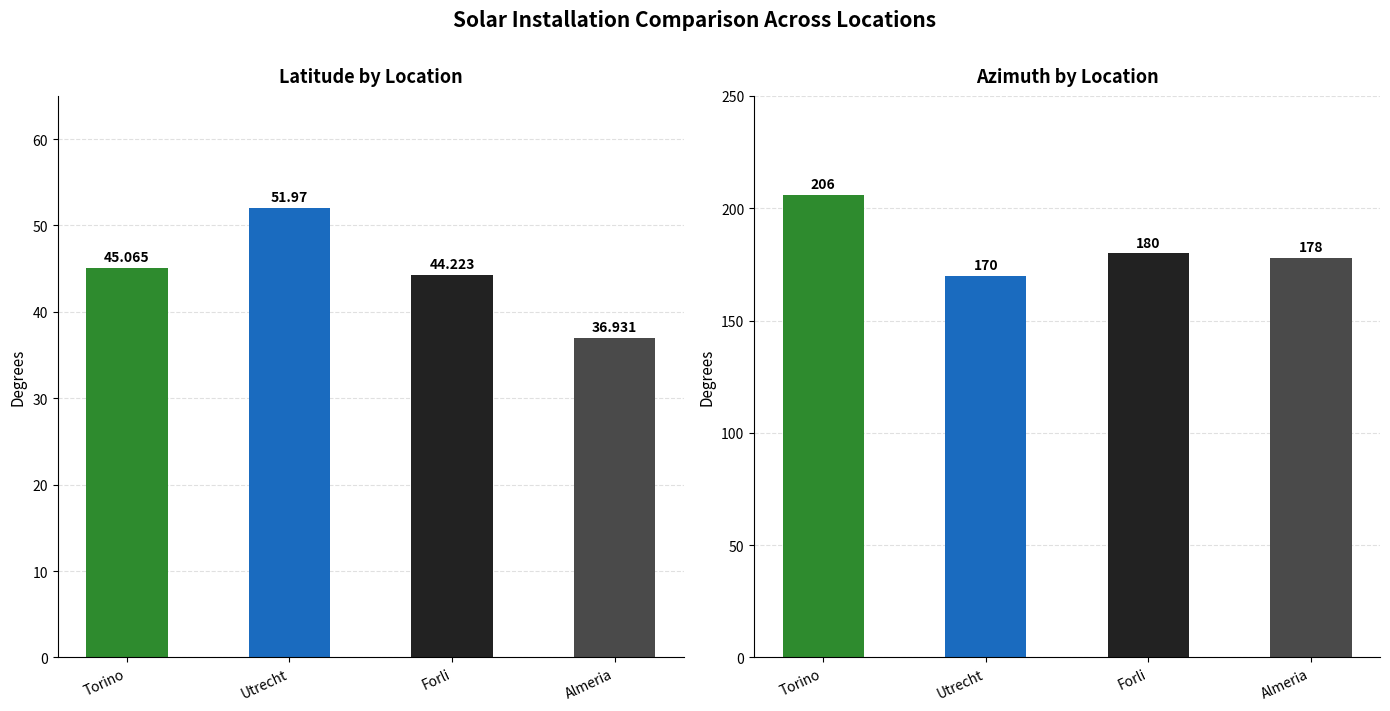

What is the minimum value for latitude?

36.9